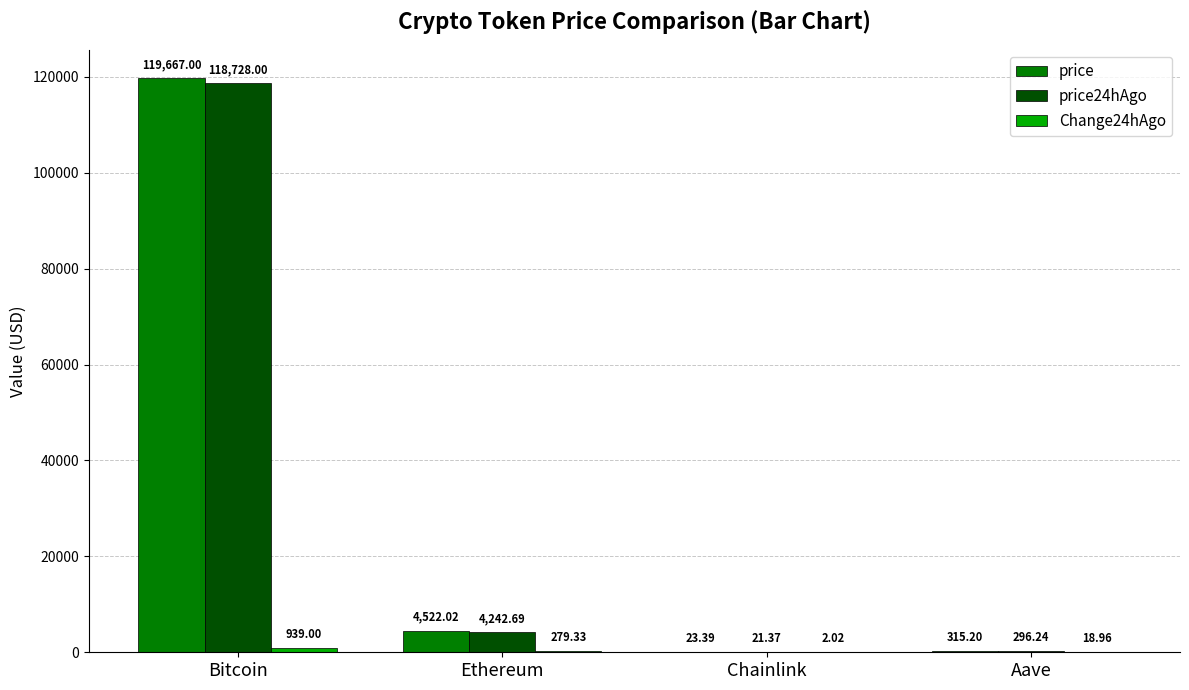

What is the total value across all series at Chainlink?

46.8